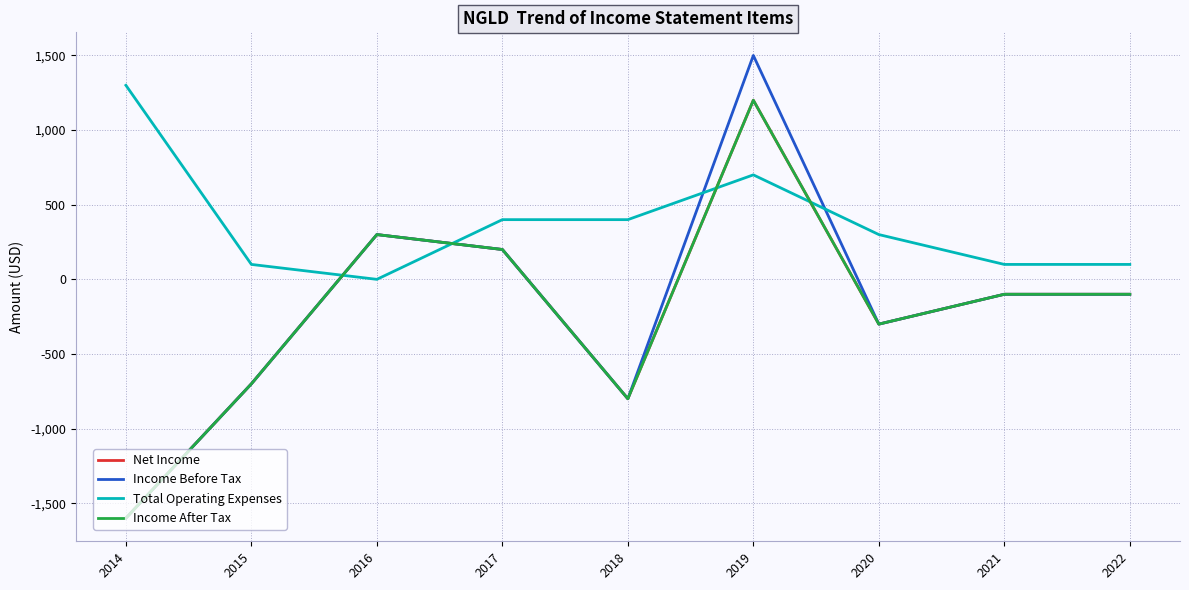

Is this an area chart (filled region under the line)?

No